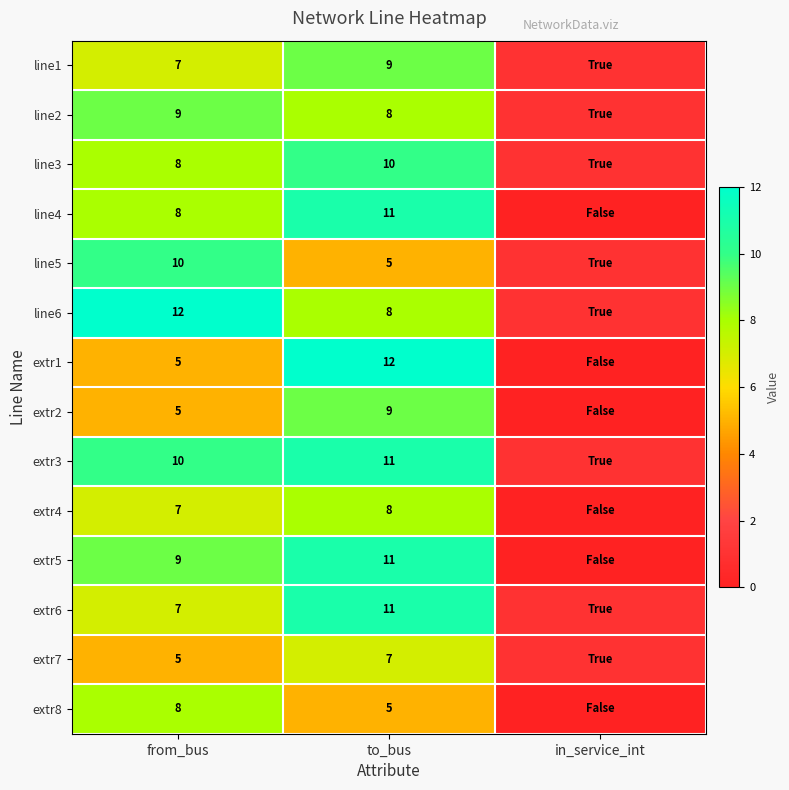

Is the value of extr2 at to_bus greater than the value of line2 at to_bus?

Yes